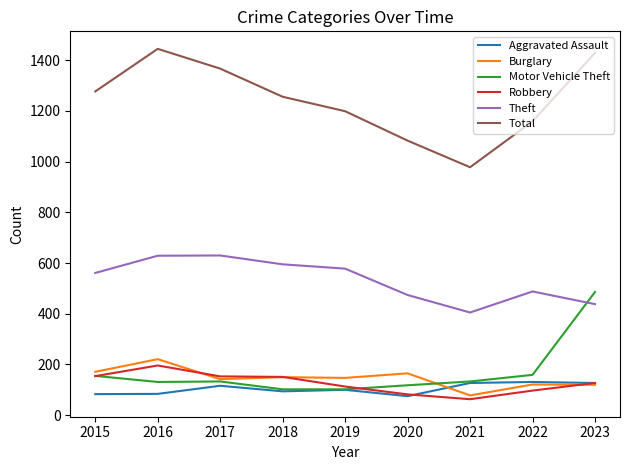

The Total series shows 978 at 2021. True or false?

True